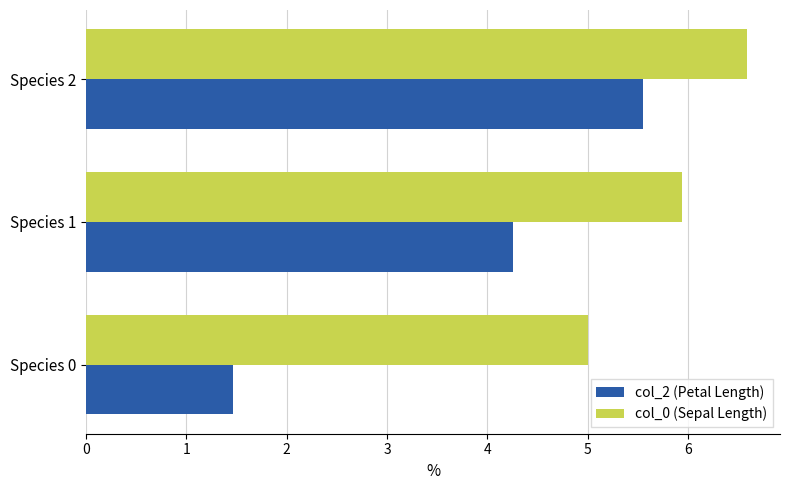

What is the difference between the maximum and minimum values in the col_0 (Sepal Length) series?

1.6